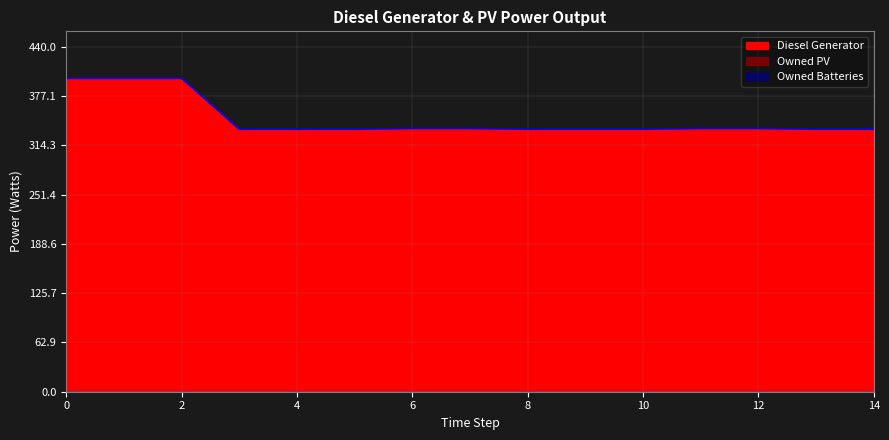

What are all the series names shown in the legend?

Diesel Generator, Owned PV, Owned Batteries